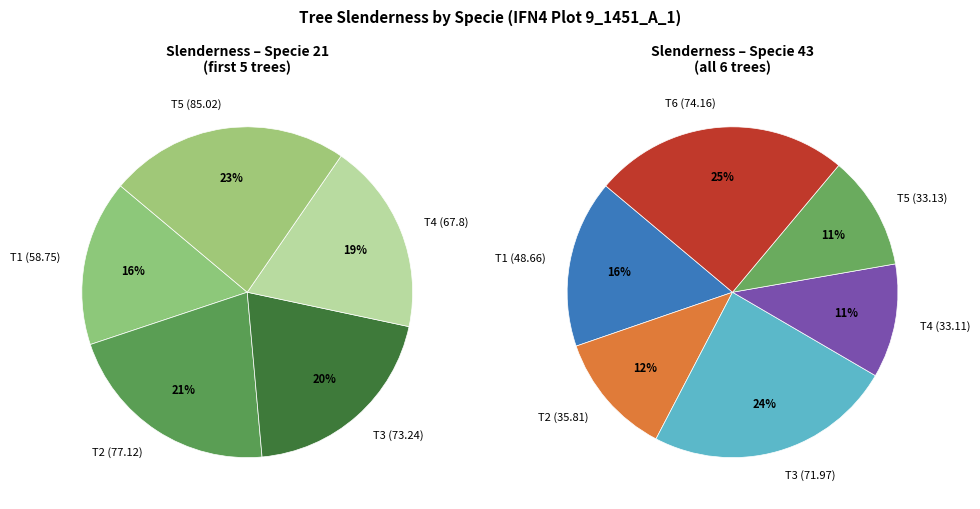

Which category has the smallest portion of the pie?

43_5